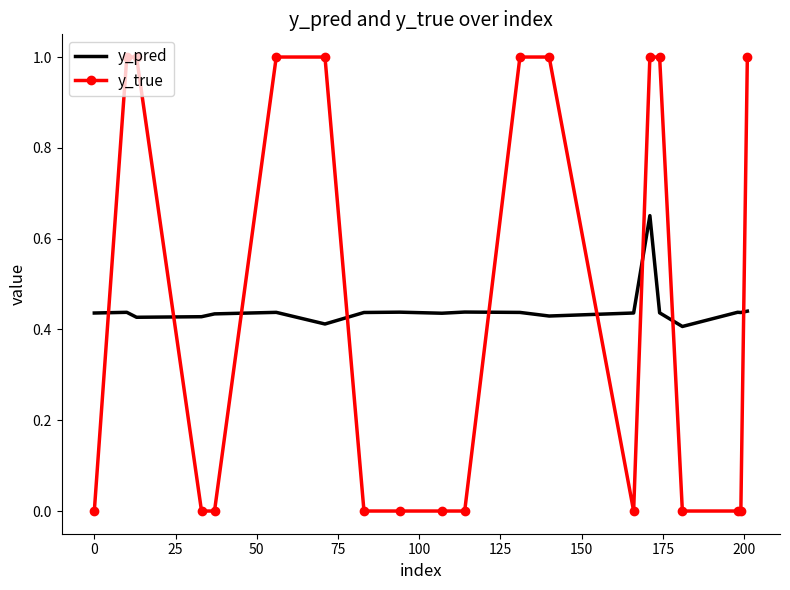

True or false: y_true and y_pred cross at least once.

True